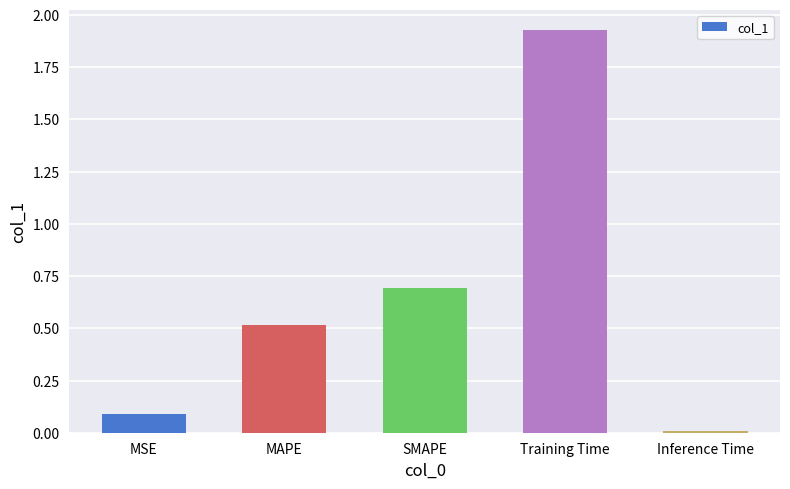

How many categories are shown in the chart?

5